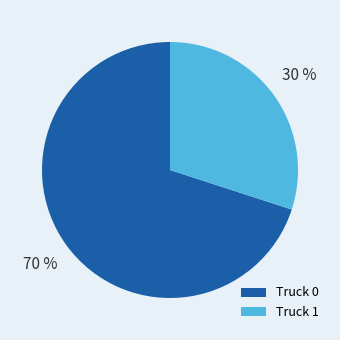

What is the majority slice?

Truck 0